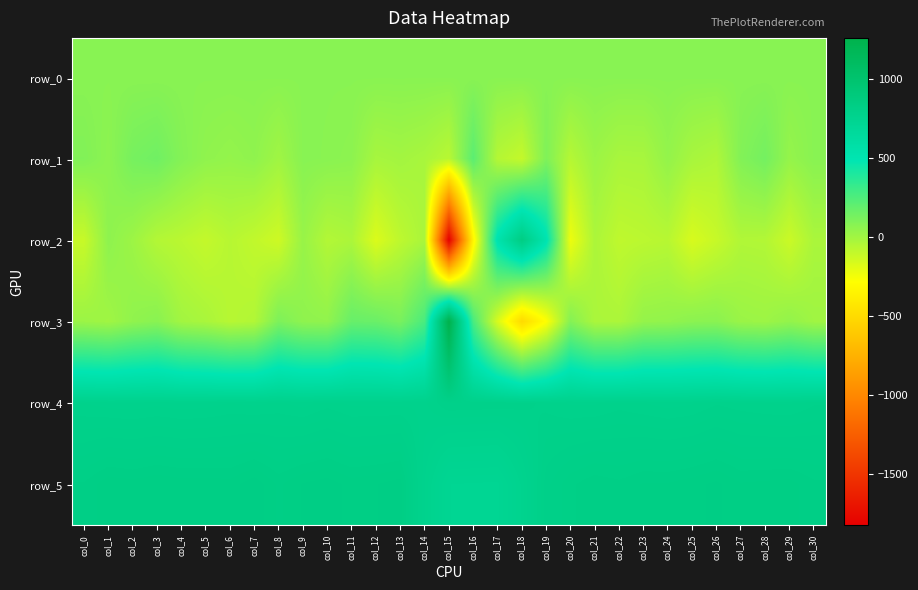

Is it true that row_4 equals 246.0 at col_2?

False